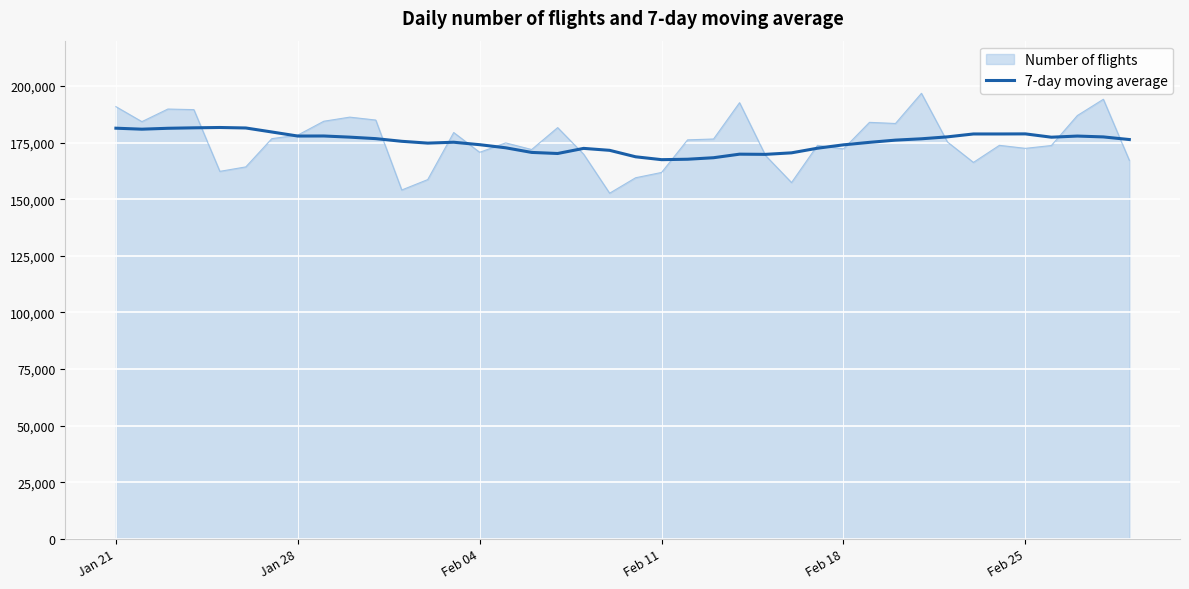

List the series in order of their peak value, highest first.

Number of flights, 7-day moving average